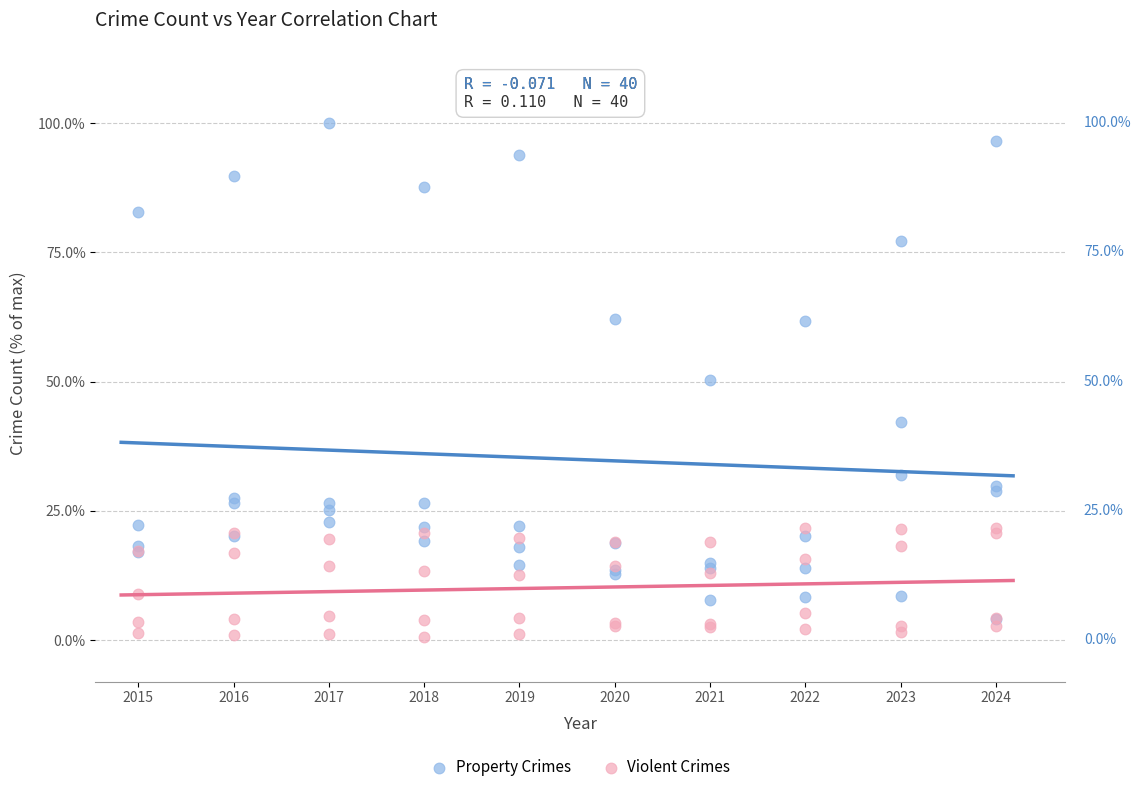

What are all the series names shown in the legend?

Property Crimes, Violent Crimes